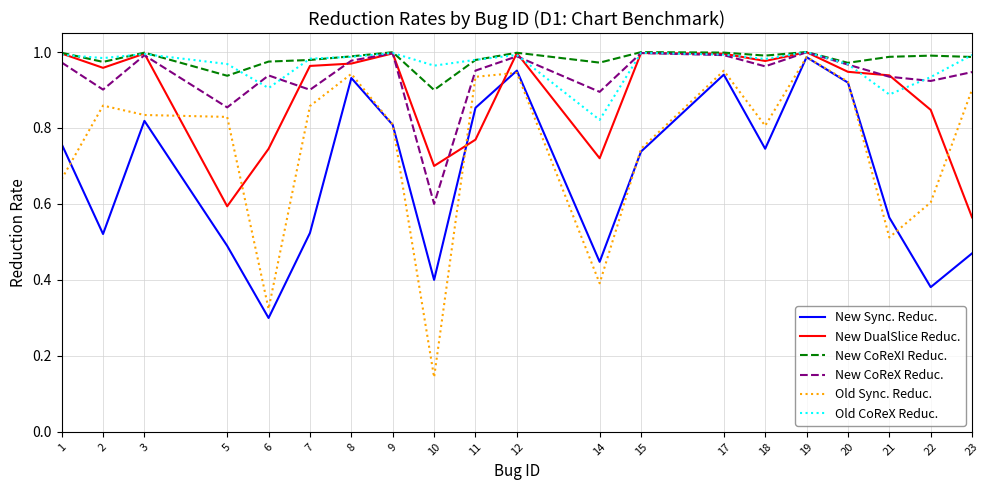

At which label is New CoReXI Reduc. closest to 0?

10